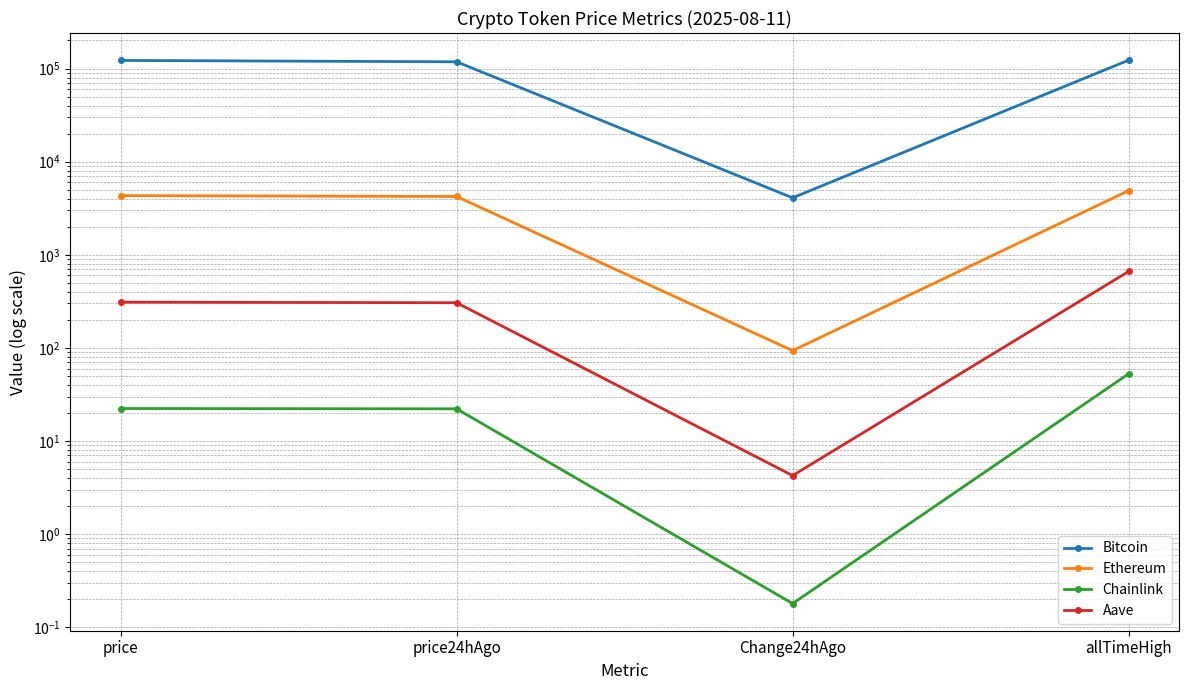

What is the label of the 3rd point from the right?

price24hAgo